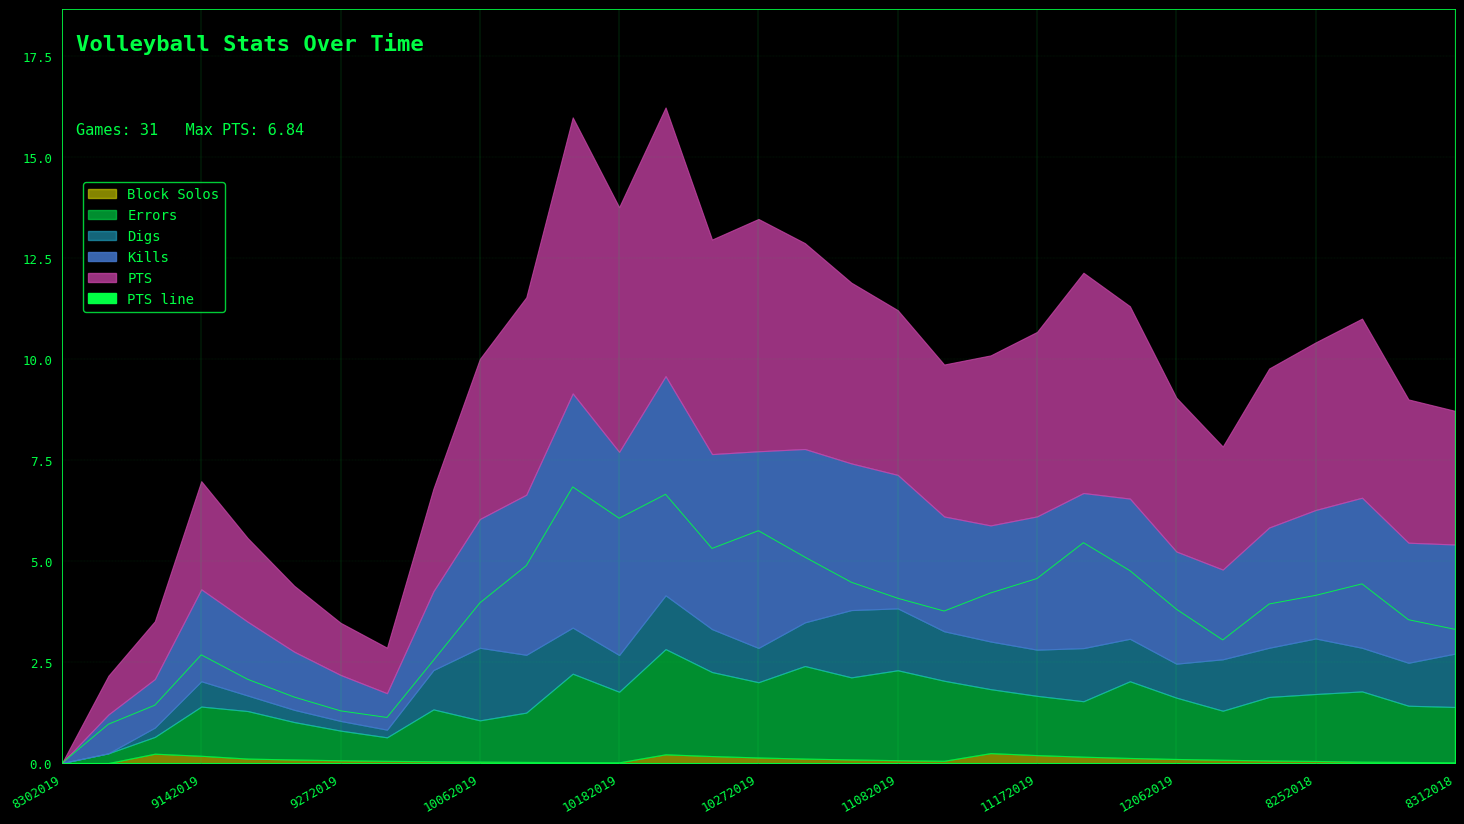

Does the chart display data point markers on the line(s)?

No